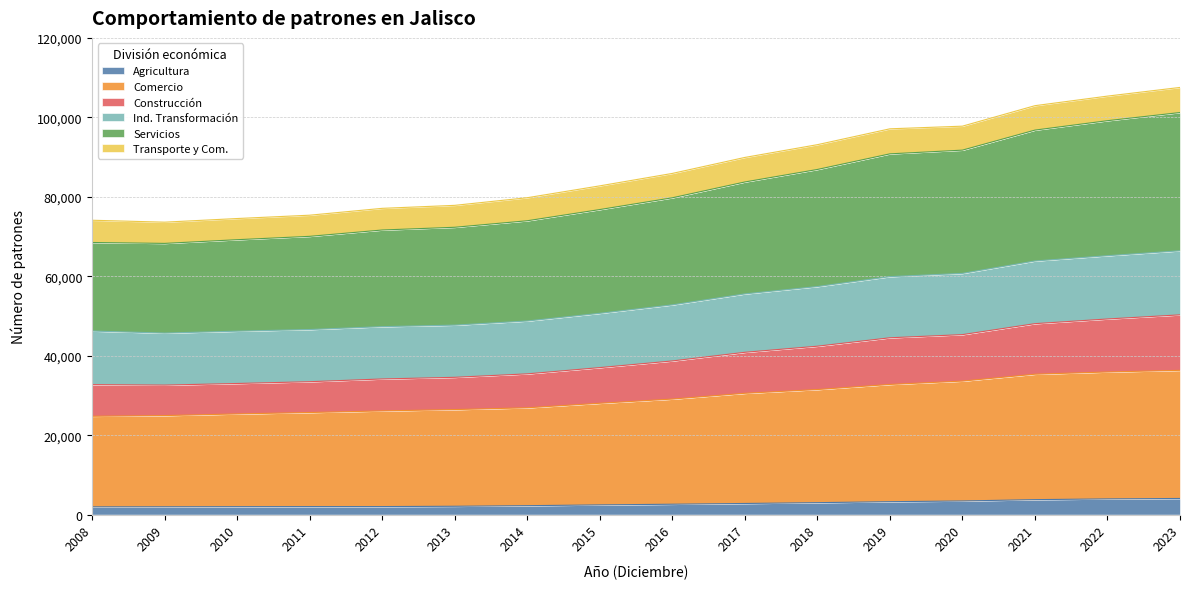

Which has a higher value, 2018 or 2013?

2018